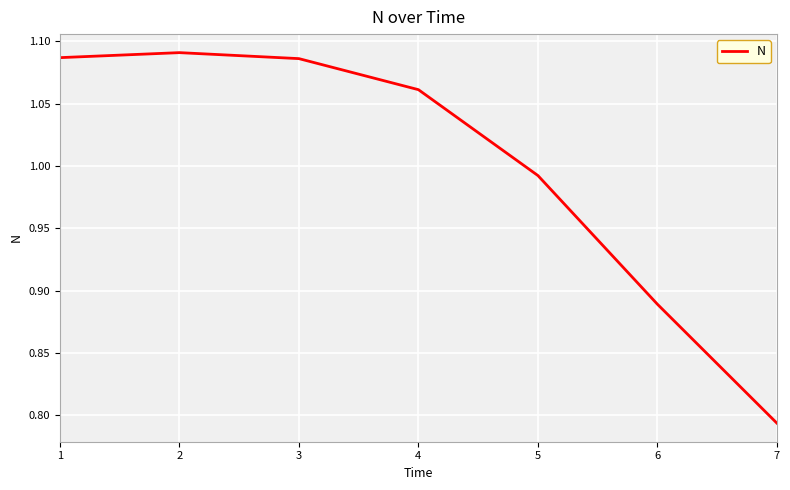

What is the difference between the second highest and minimum values?

0.3